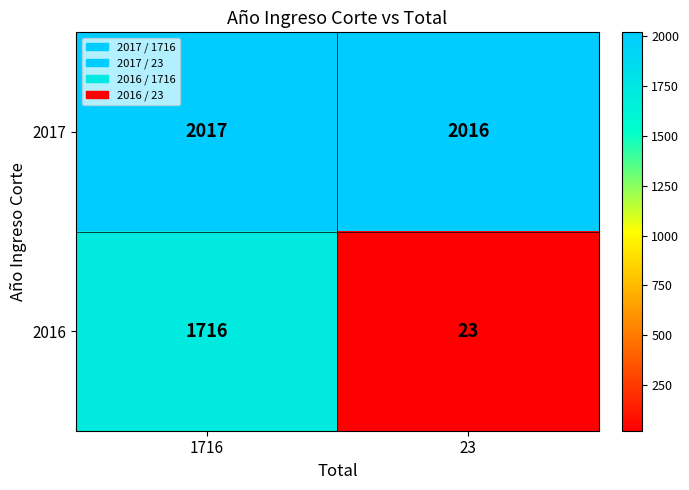

Which series has the widest spread of values?

2016